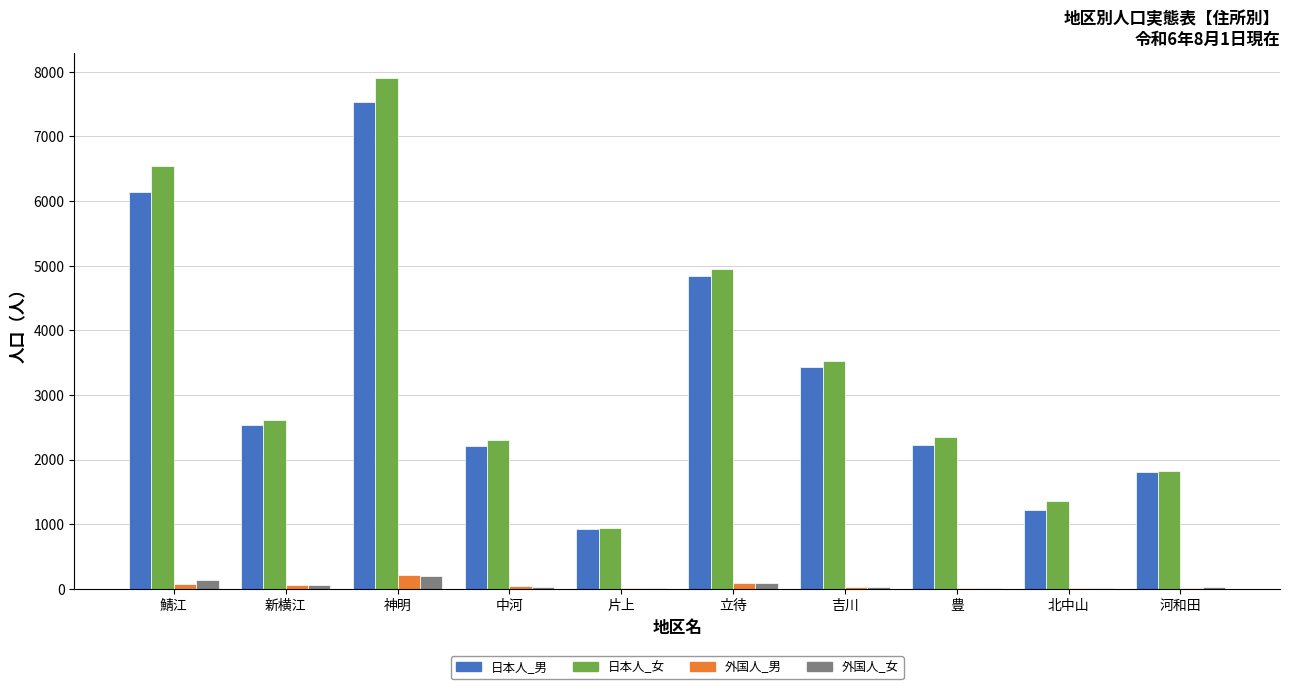

How many groups of bars are there?

10